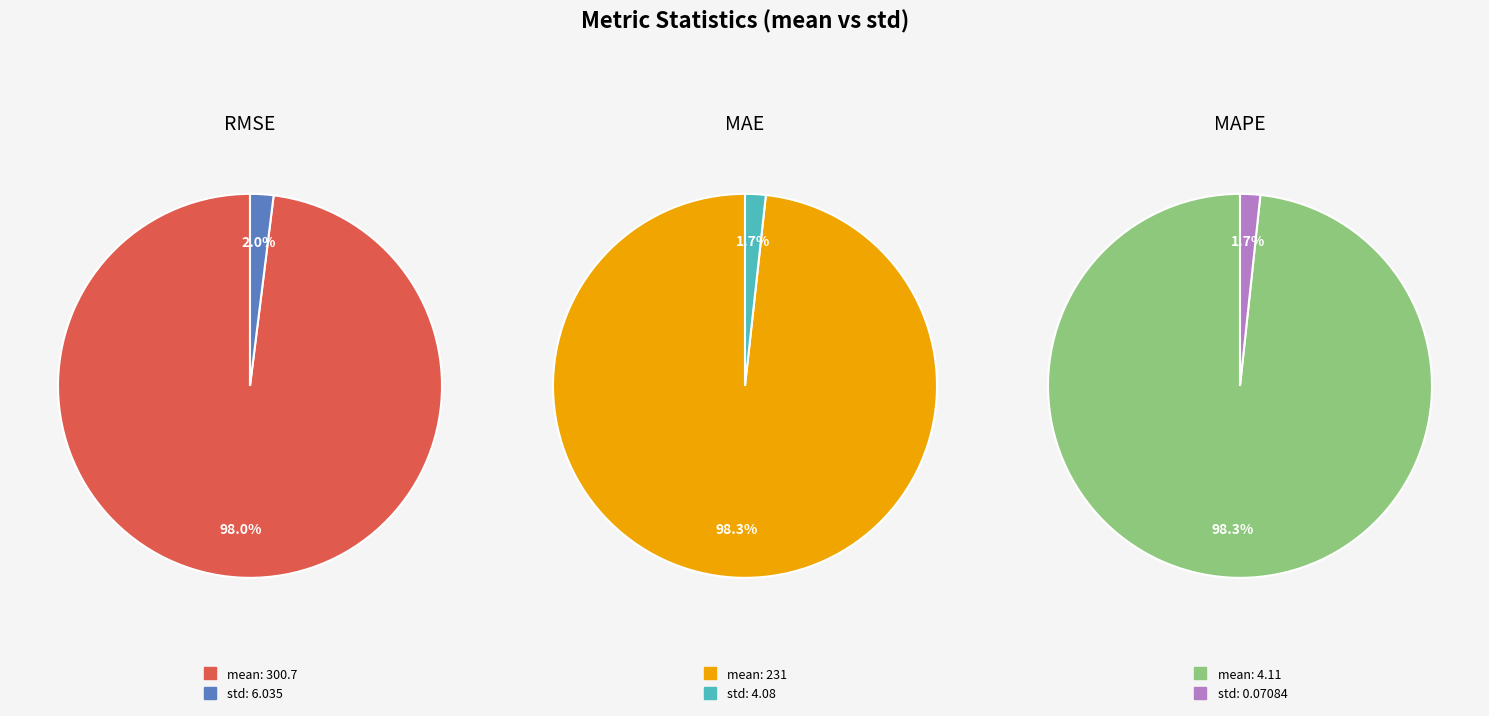

True or false: std accounts for 2% of the total.

True